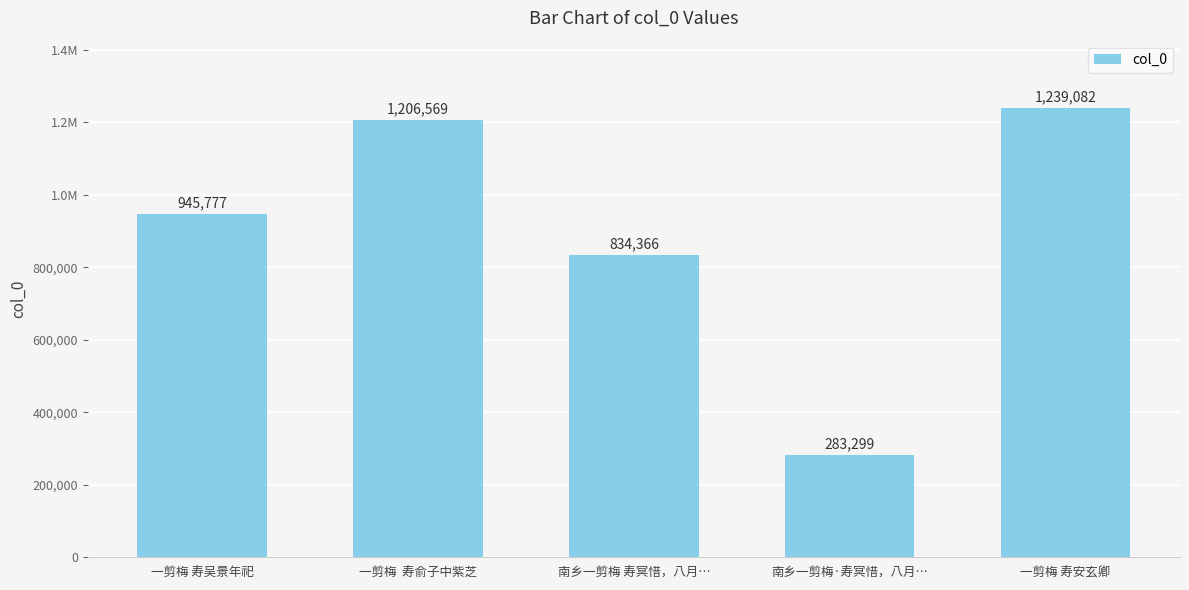

Are the bars horizontal?

No